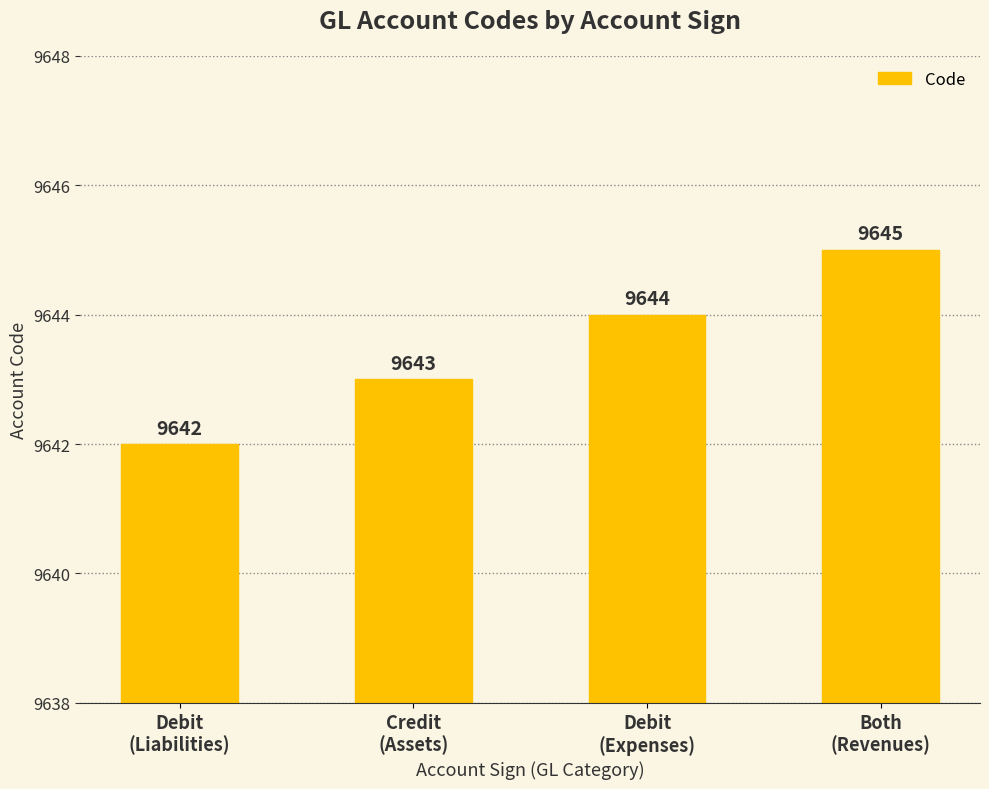

How many distinct data groups are displayed?

1